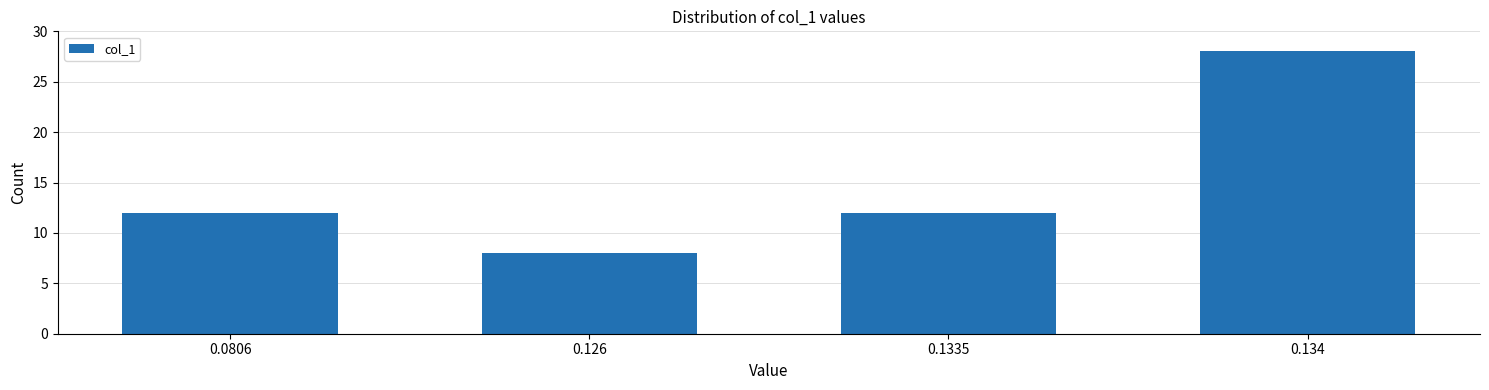

Reading left to right, transcribe all the data shown in this chart.

12	8	12	28